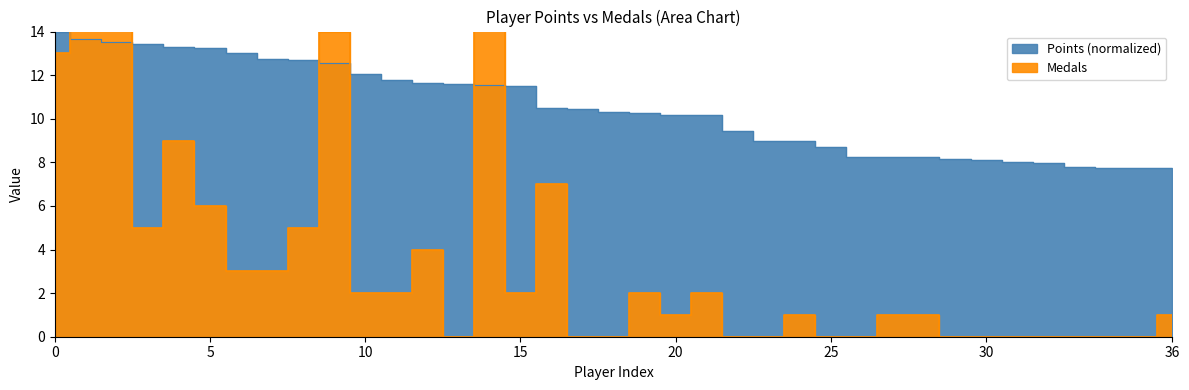

True or false: Points has more than 2 interior local peaks.

False